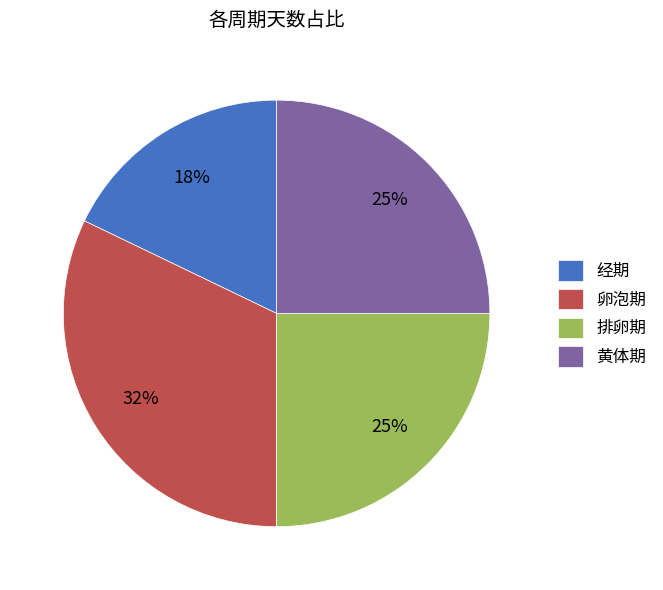

Which slice is the smallest?

经期